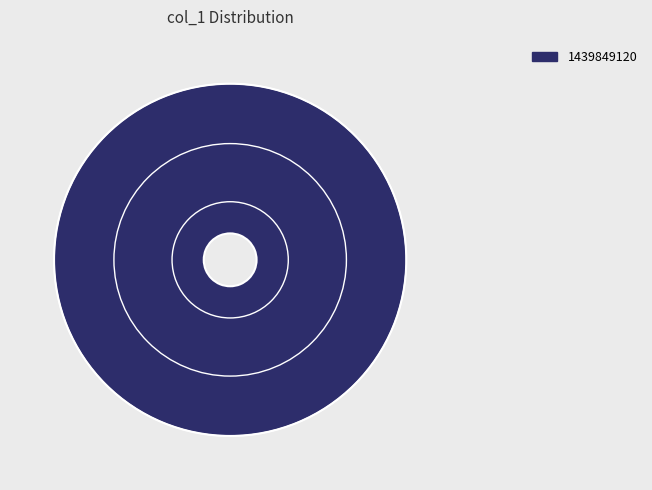

Rank the categories by value from lowest to highest.

1439849120